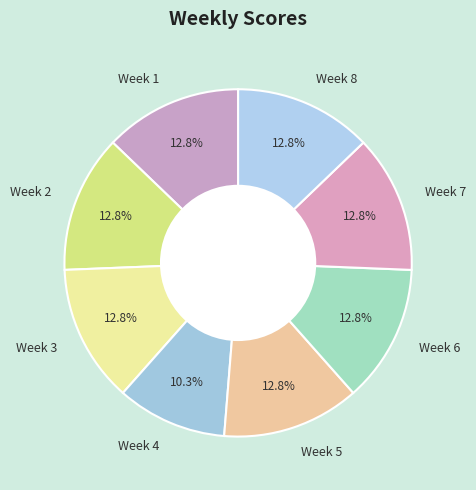

To the nearest percent, what portion does Week 2 represent?

13%